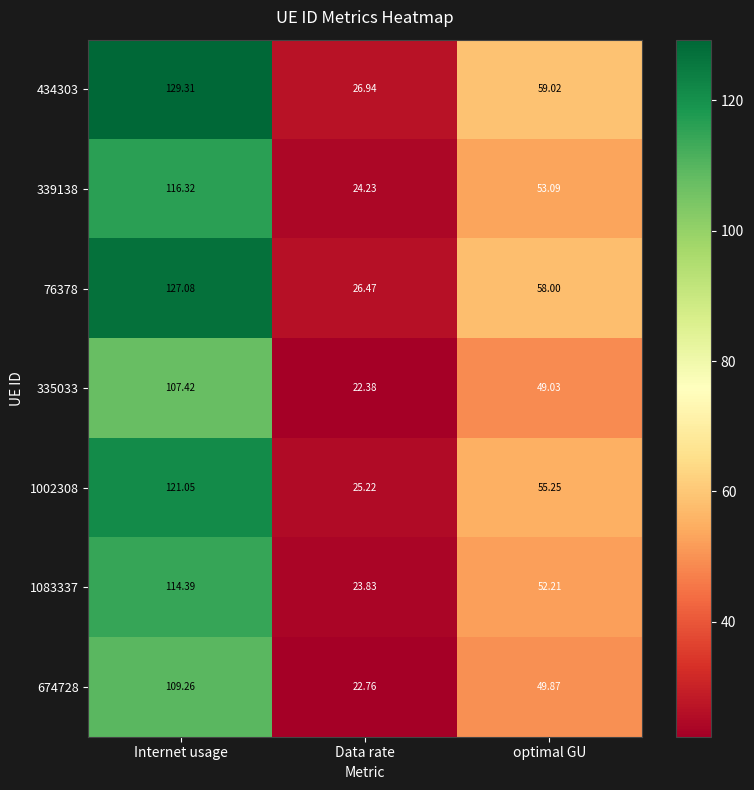

Which series changed the most between Internet usage and Data rate?

434303